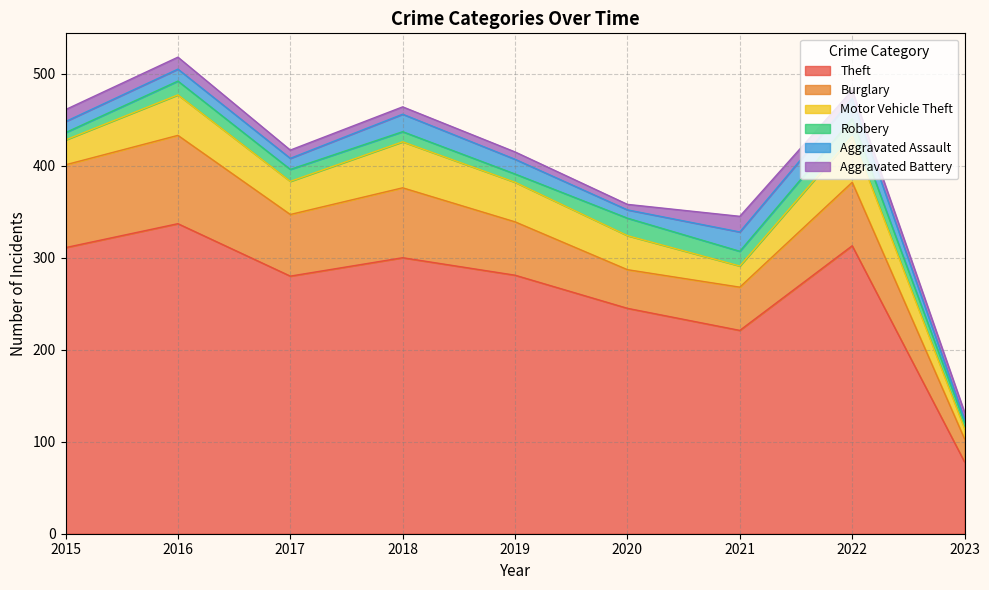

What is the spread (max minus min) of values at 2020?

239